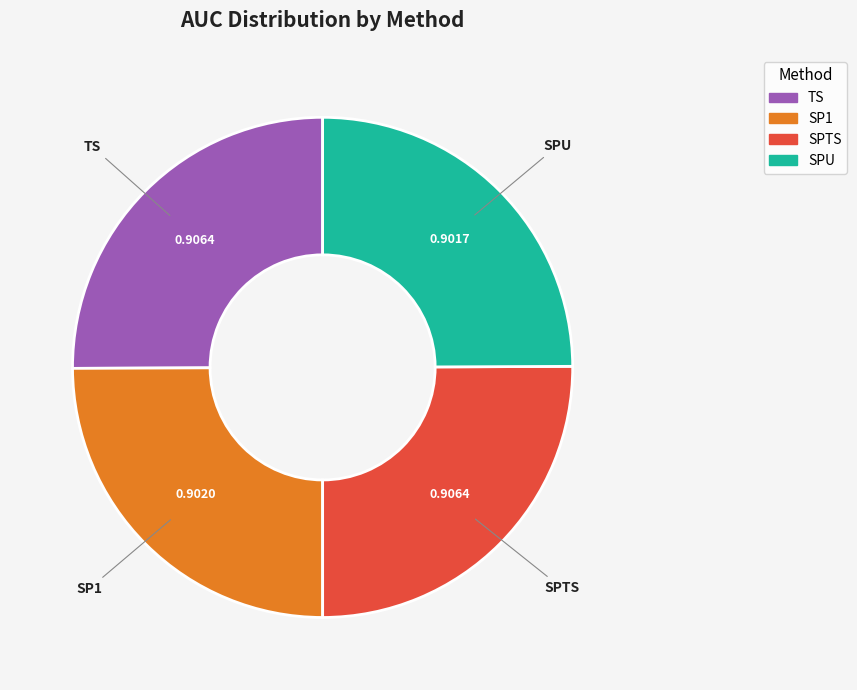

How many slices are in this pie chart?

4